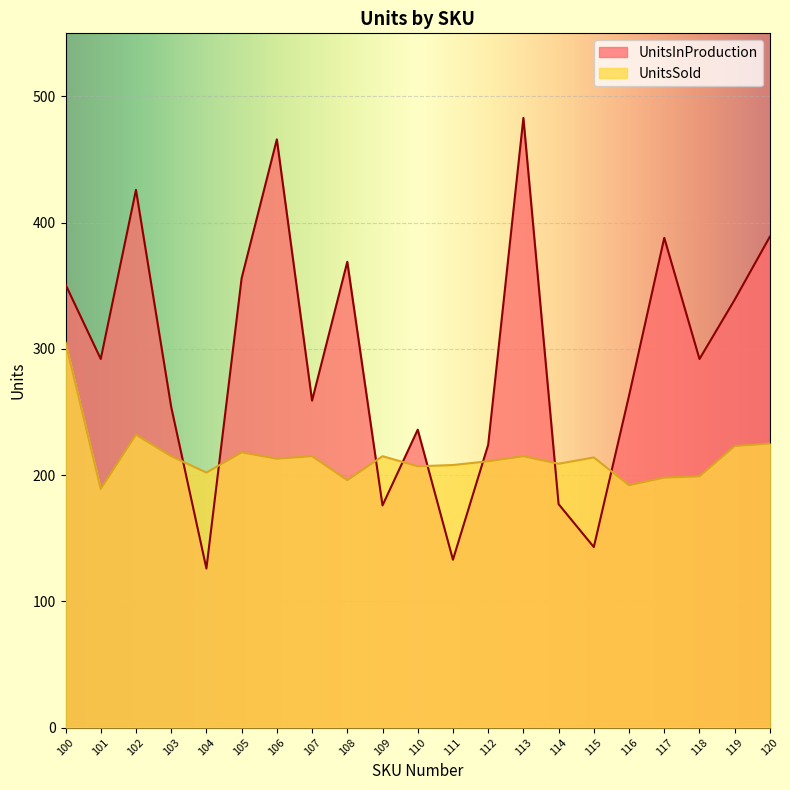

What is the difference between the second highest and minimum values in the UnitsSold series?

43